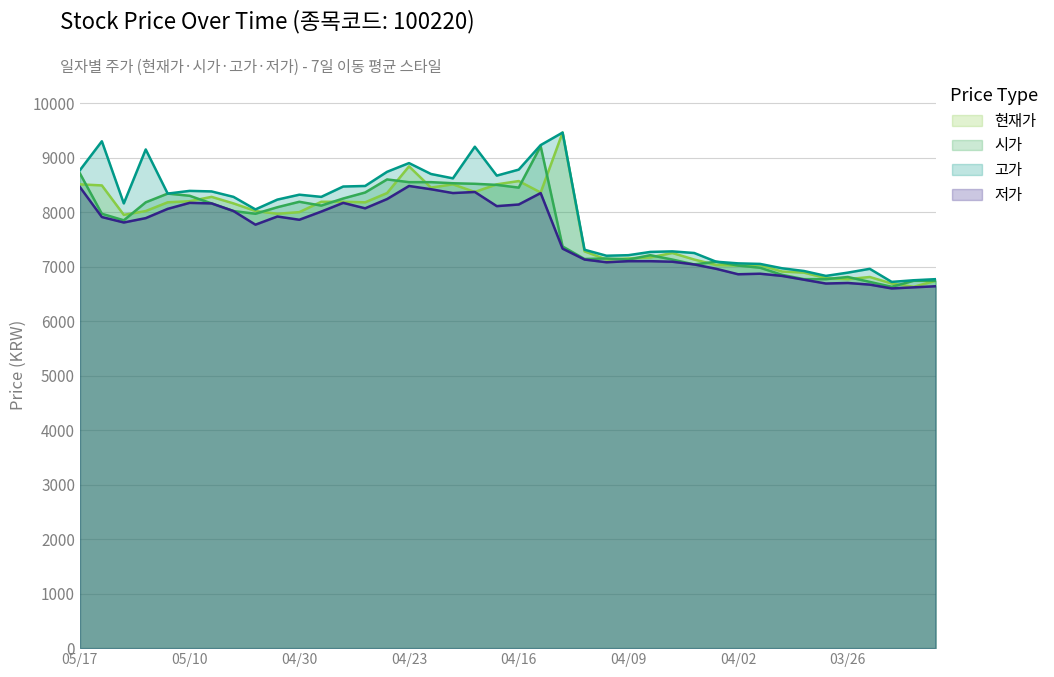

What is the minimum value for 시가?

6630